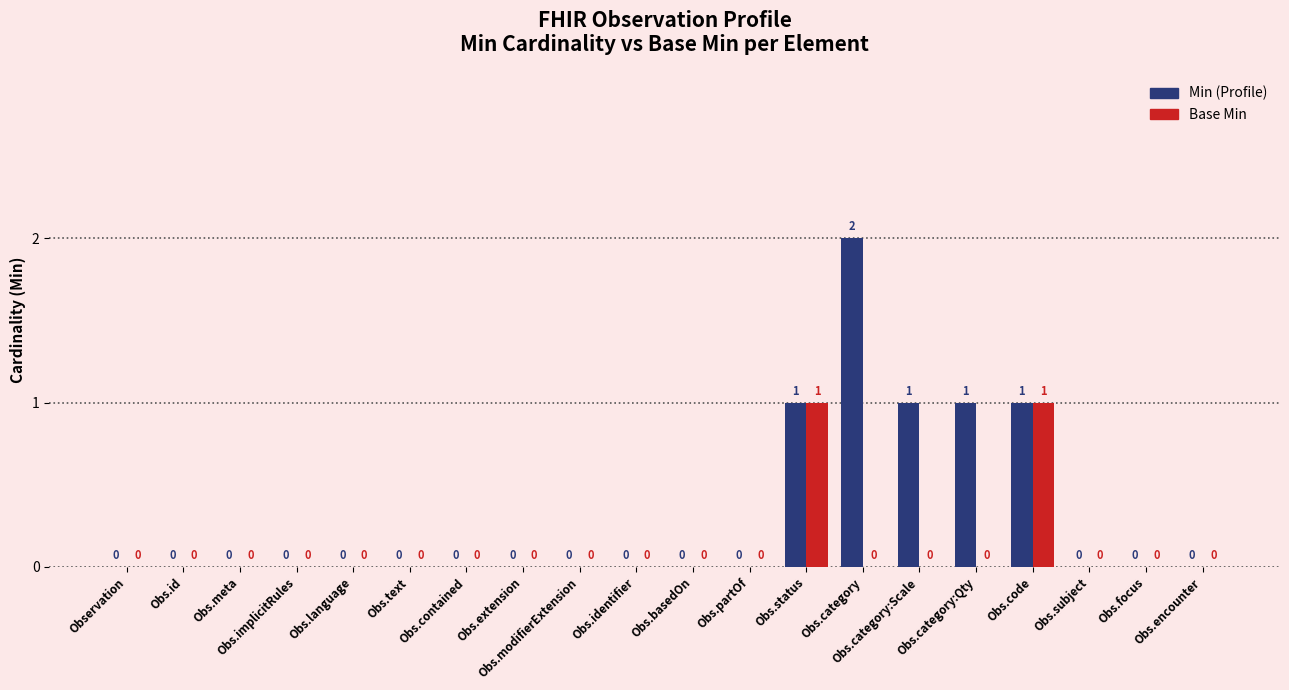

How many Base Min values are between 0 and 1?

20